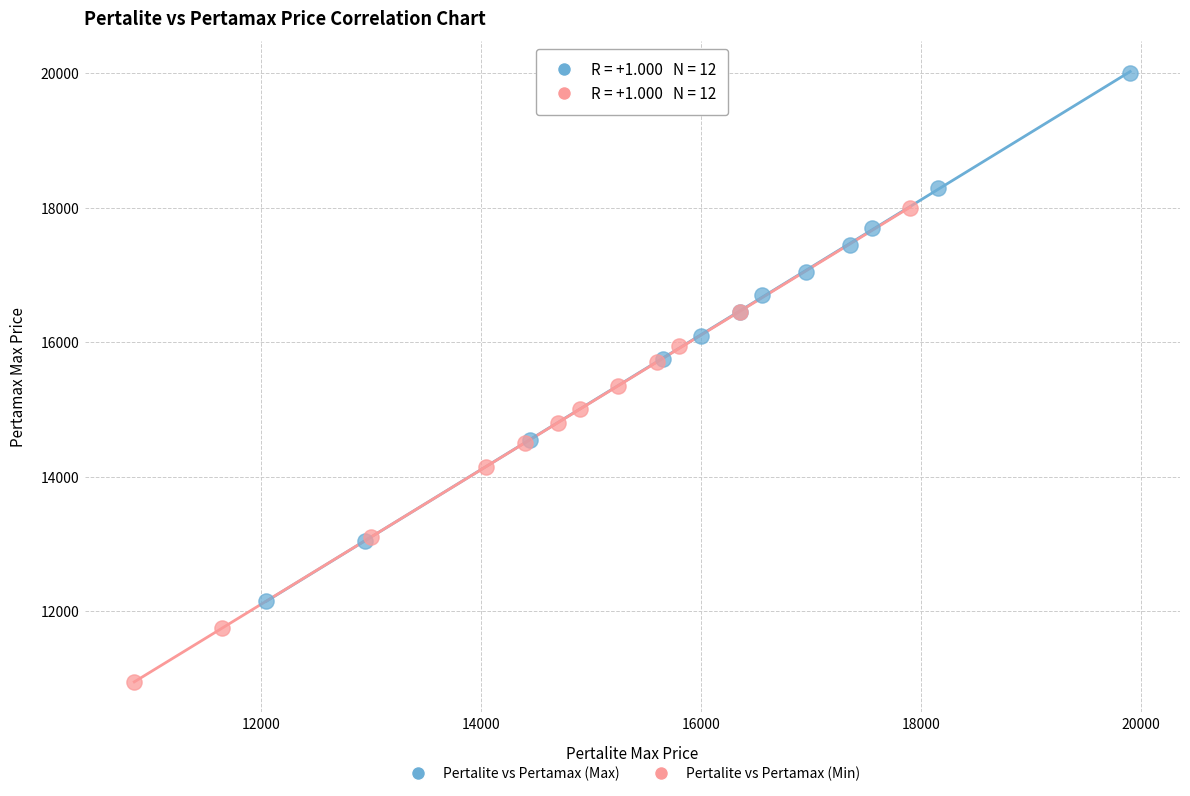

Which series reaches the maximum Y coordinate?

Pertalite vs Pertamax (Max)